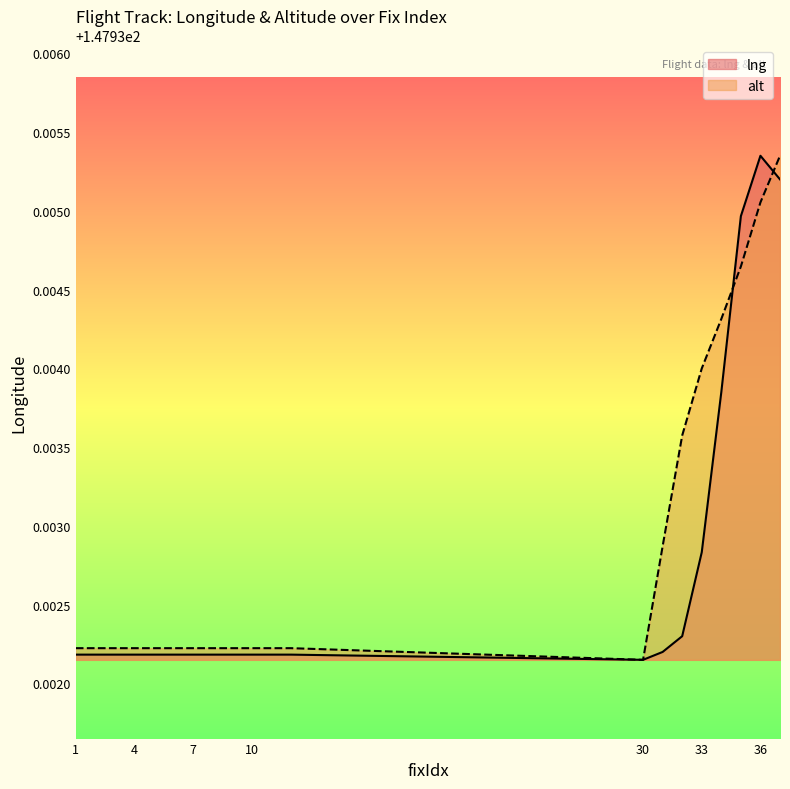

How many intersections are there between lng and alt?

2